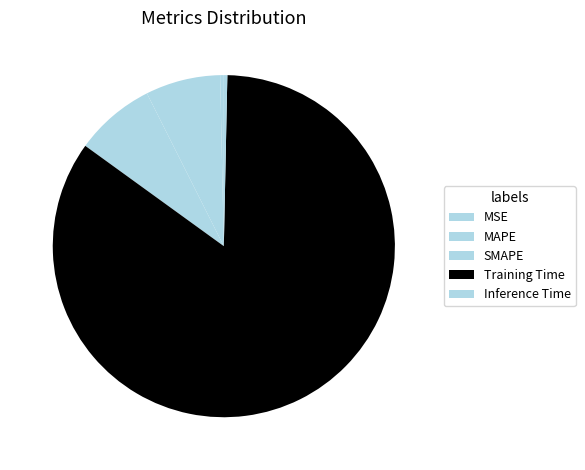

What is the majority slice?

Training Time